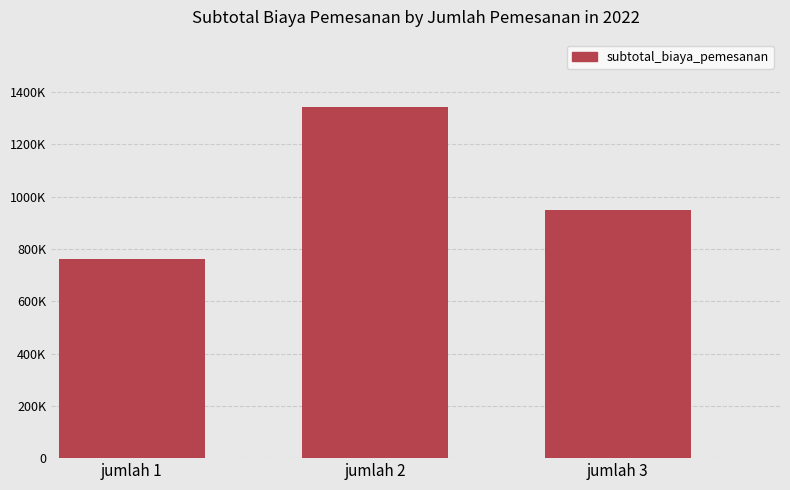

The value at jumlah 3 is 282688. True or false?

False